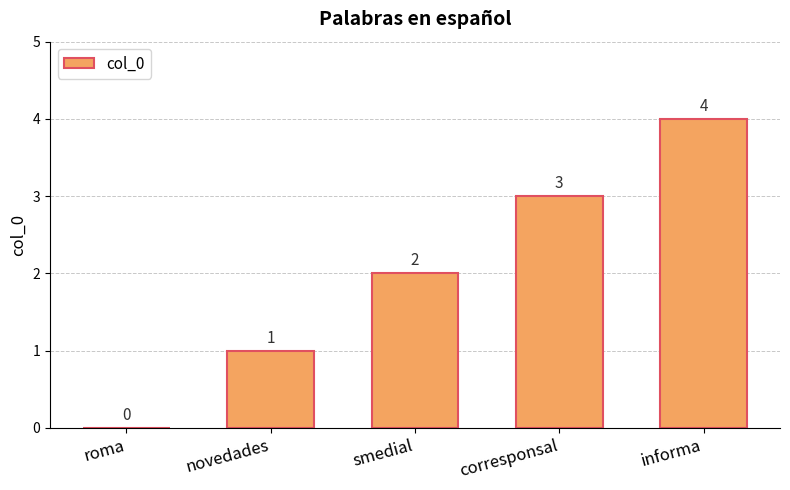

What is the change in value from roma to novedades?

+1